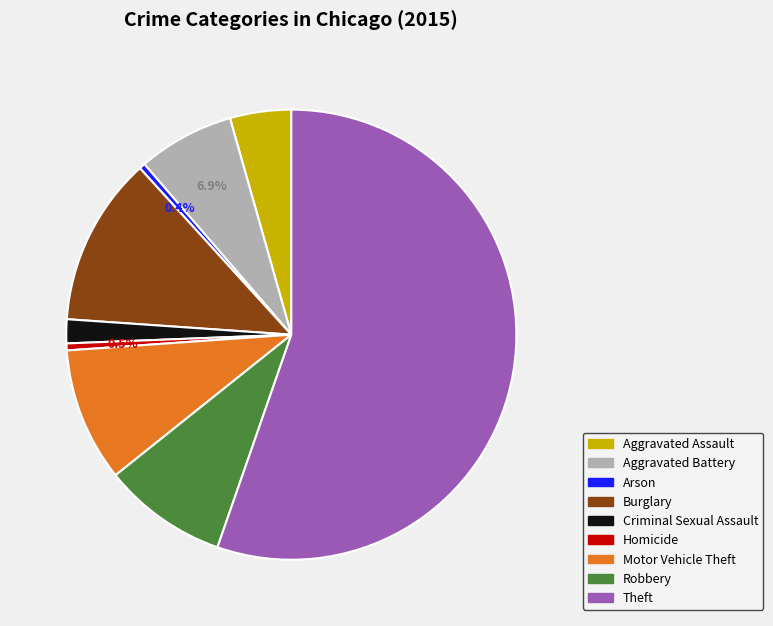

Does Homicide account for over 50% of the chart?

No